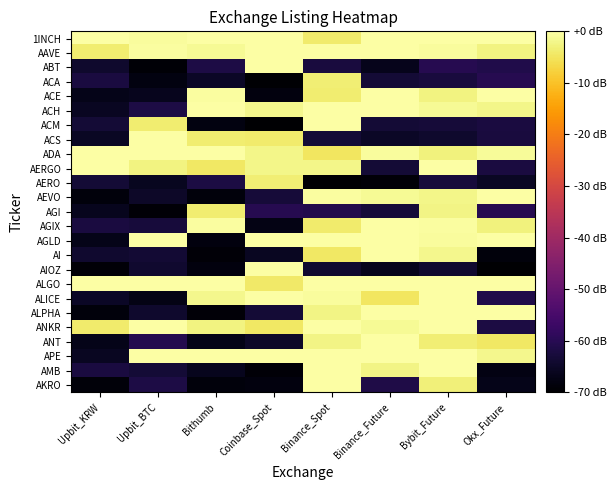

What is the total value across all series at Binance_Future?

-592.2